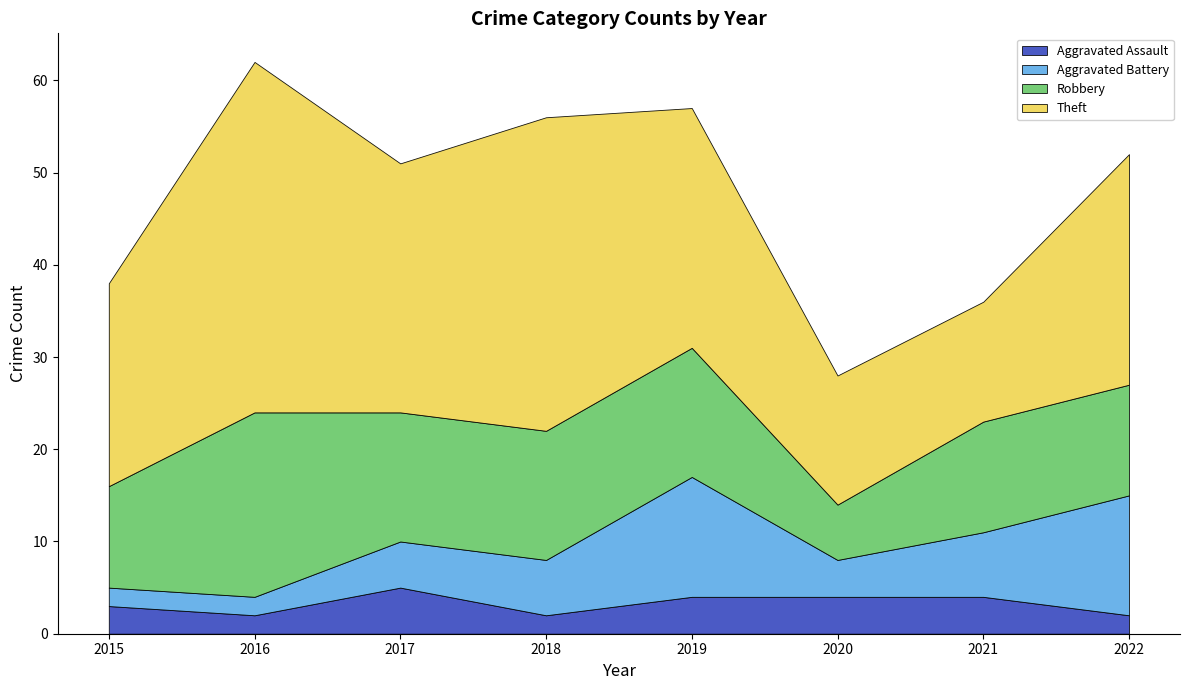

Reading right to left, transcribe all the data shown in this chart.

Aggravated Assault: 2022=2	2021=4	2020=4	2019=4	2018=2	2017=5	2016=2	2015=3
Aggravated Battery: 2022=13	2021=7	2020=4	2019=13	2018=6	2017=5	2016=2	2015=2
Robbery: 2022=12	2021=12	2020=6	2019=14	2018=14	2017=14	2016=20	2015=11
Theft: 2022=25	2021=13	2020=14	2019=26	2018=34	2017=27	2016=38	2015=22